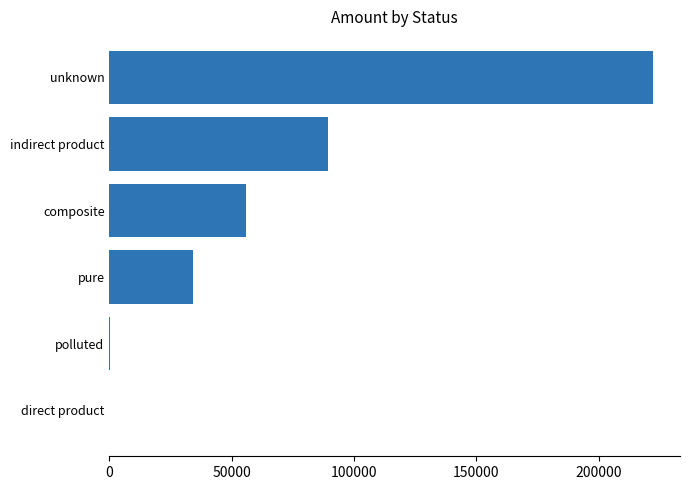

What is the sum of all values?

401831.6